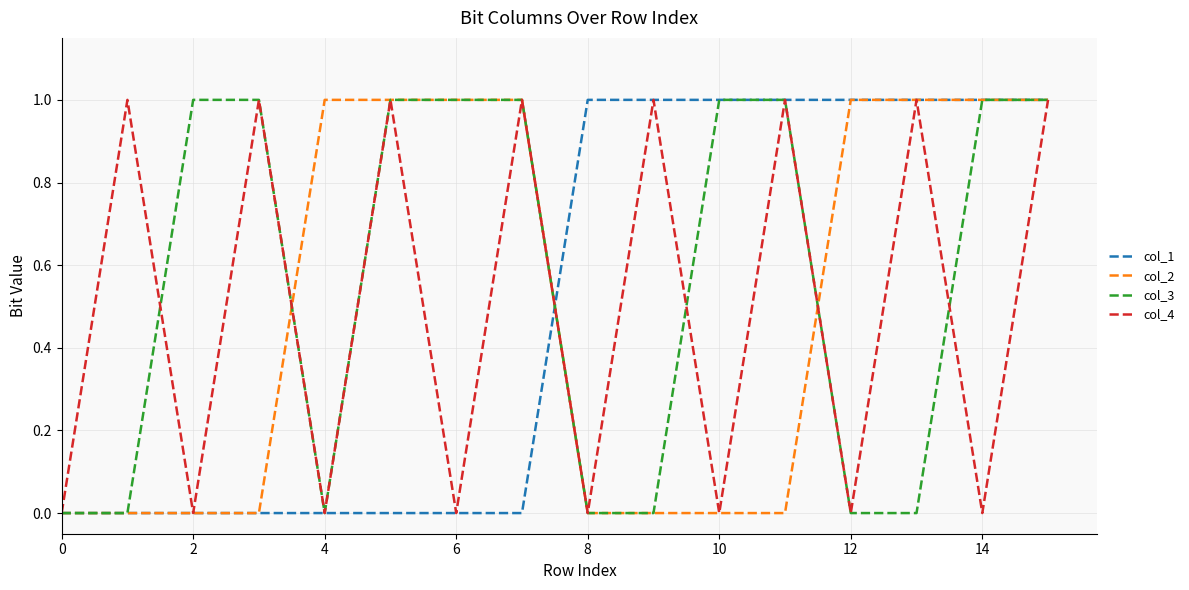

True or false: col_4 has more than 1 points higher than both neighbors.

True